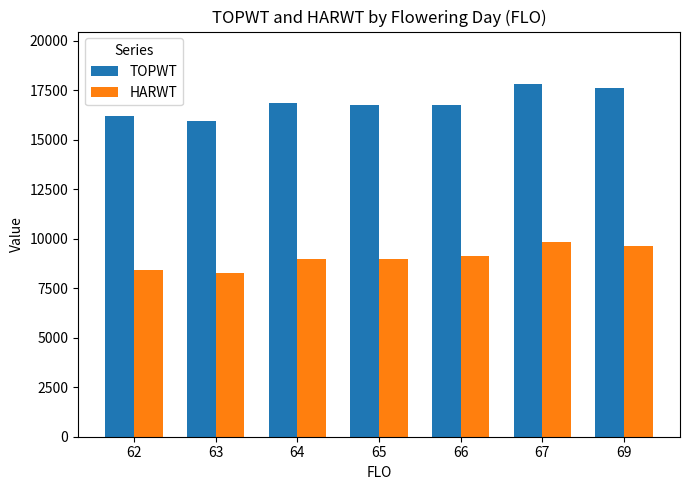

Are the bars horizontal?

No